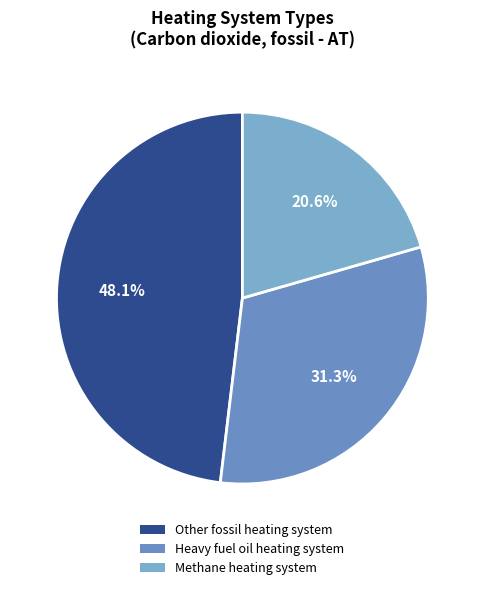

How many slices are in this pie chart?

3